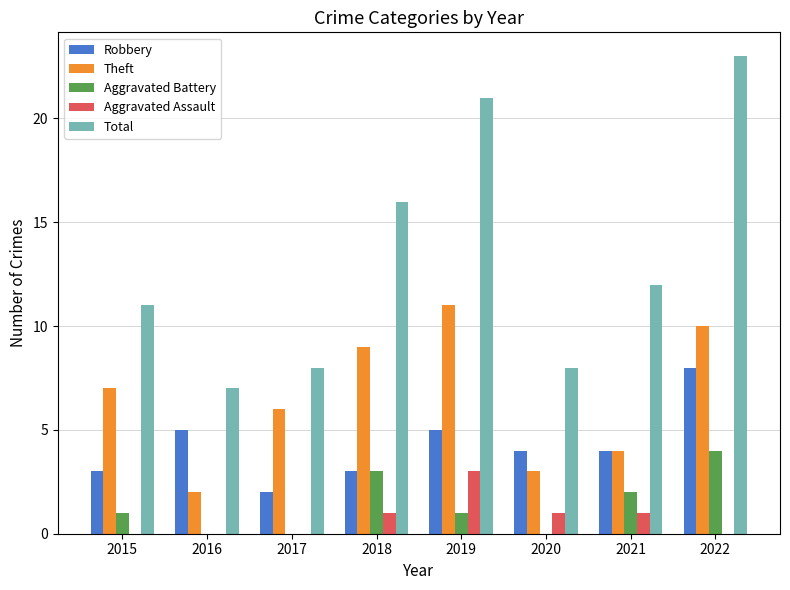

What is the sum of all Total values?

106